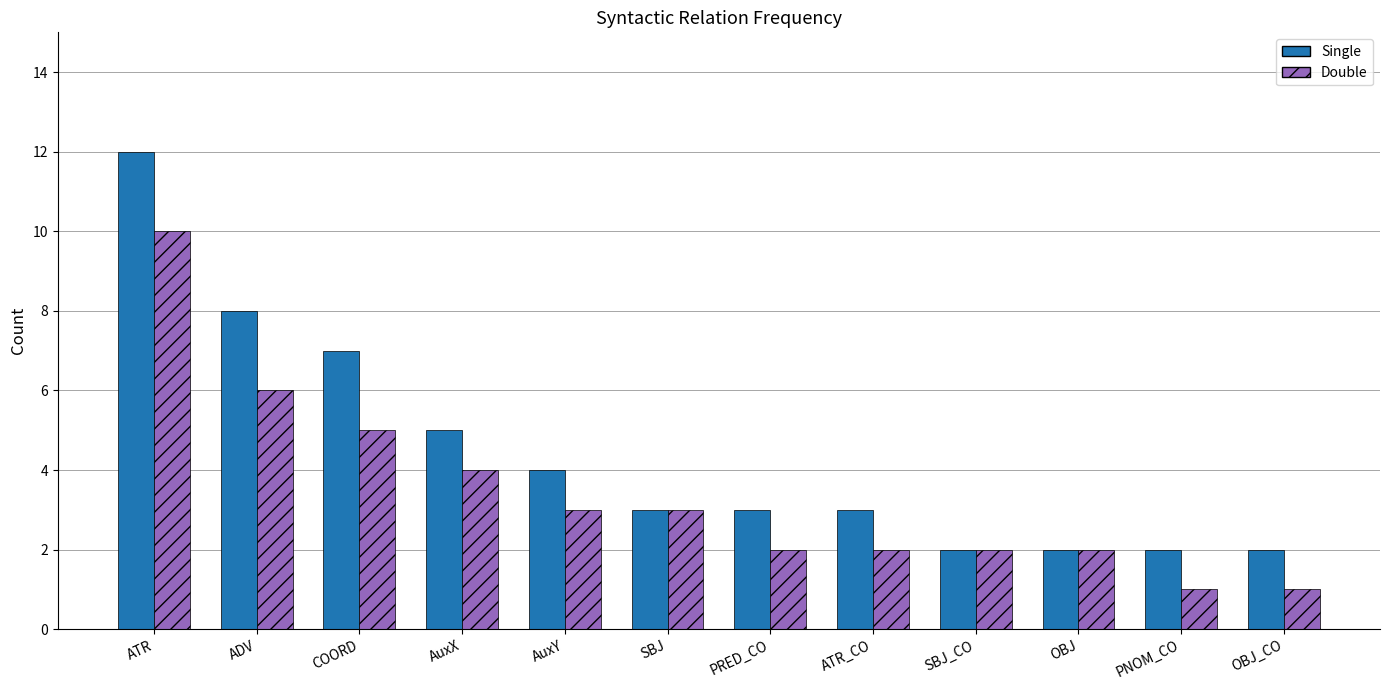

What is the highest value of the Single series?

12